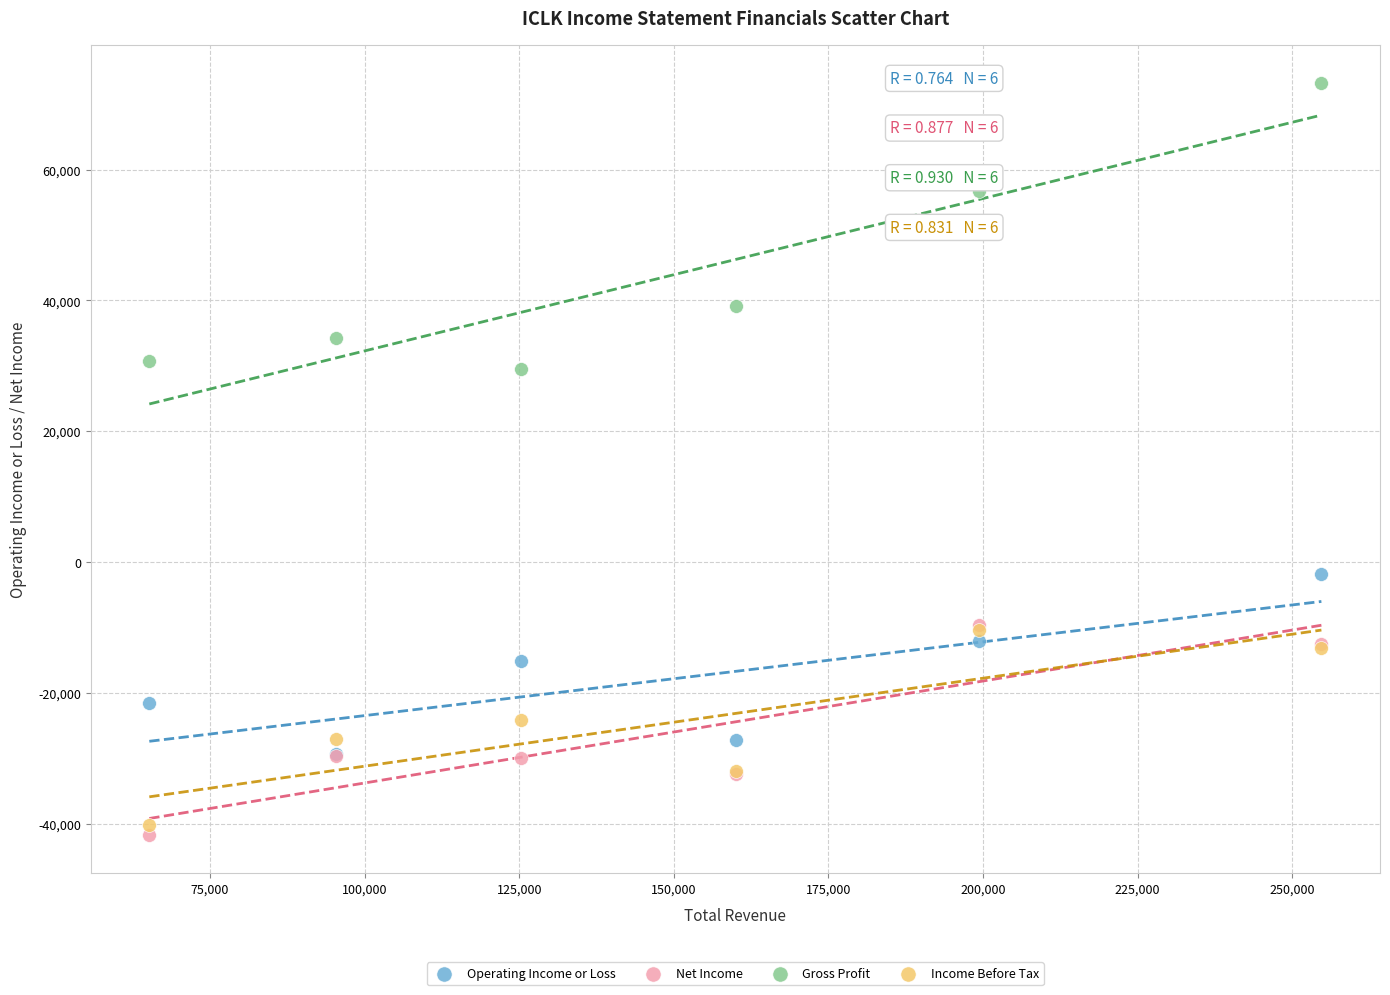

In the Gross Profit series, what Y value is closest to 51400?

56700